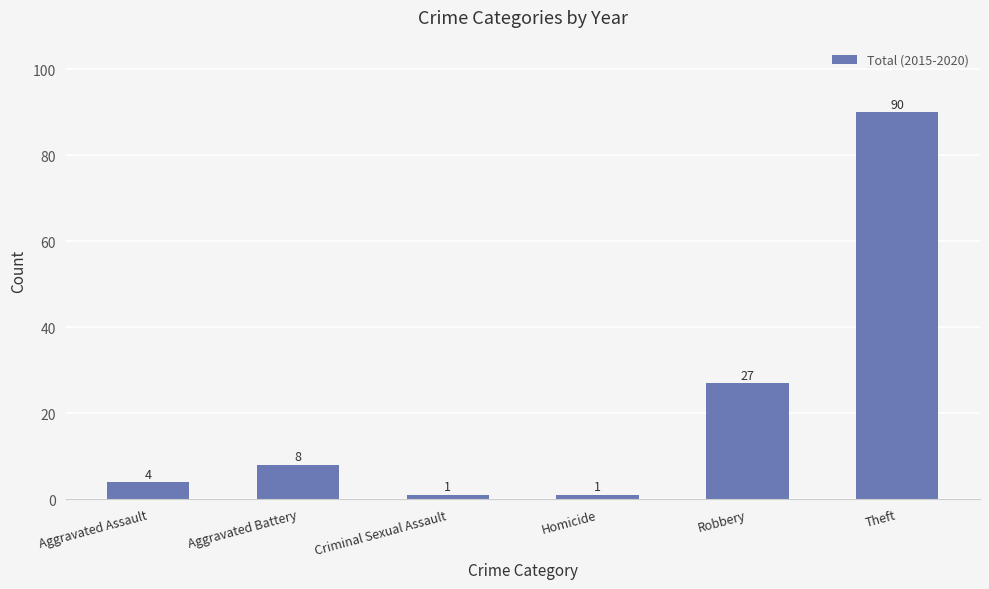

At which category does the chart reach its peak across all series?

Theft